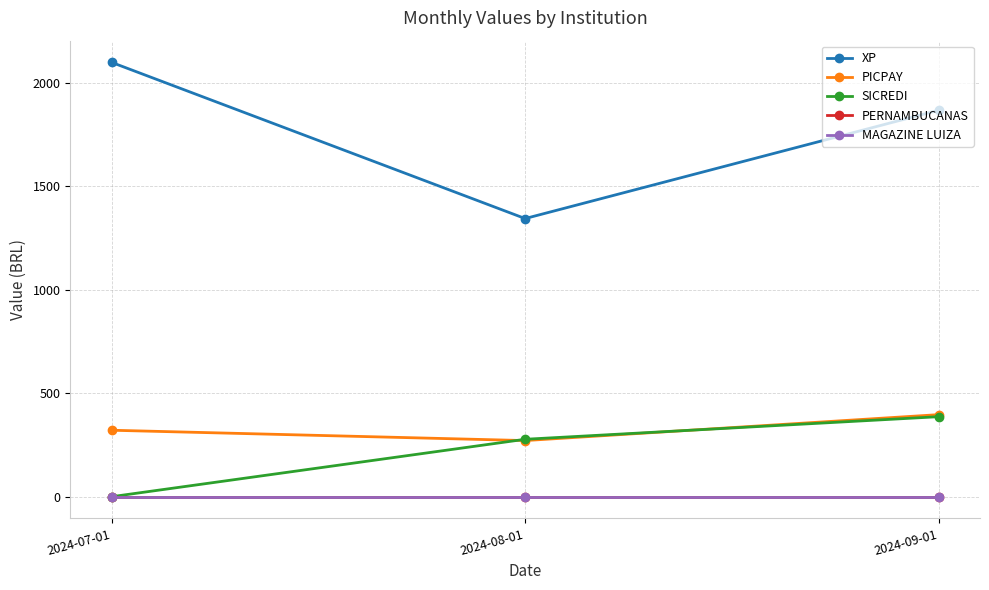

Rank the categories by PICPAY value from lowest to highest.

2024-08-01, 2024-07-01, 2024-09-01